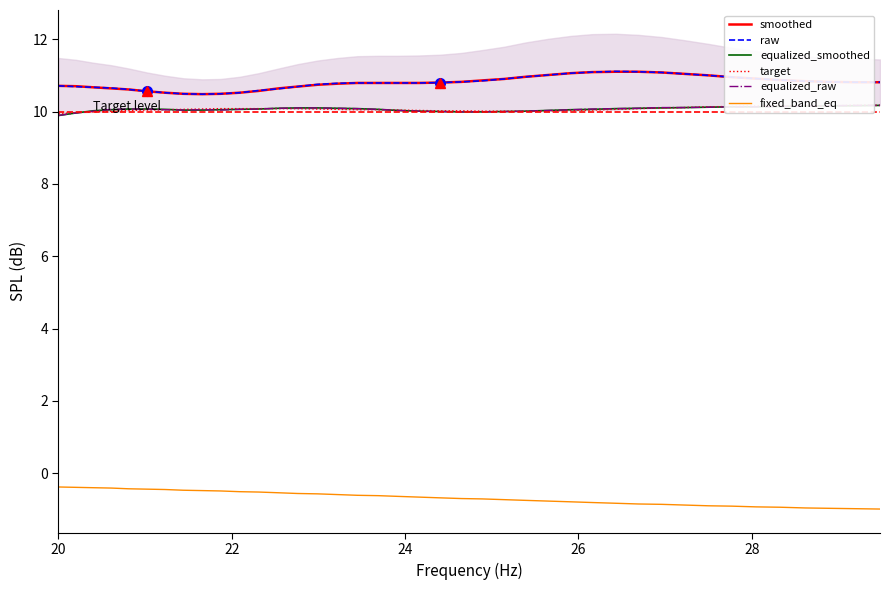

What is the highest value of the equalized_smoothed series?

10.2